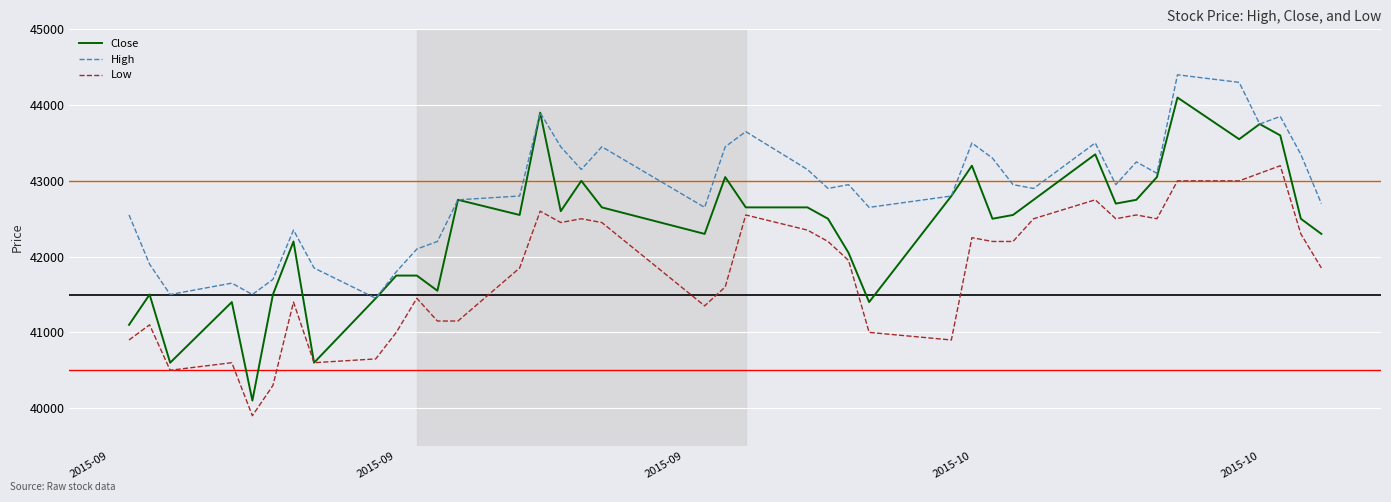

Rank the series by their average value, from highest to lowest.

High, Close, Low